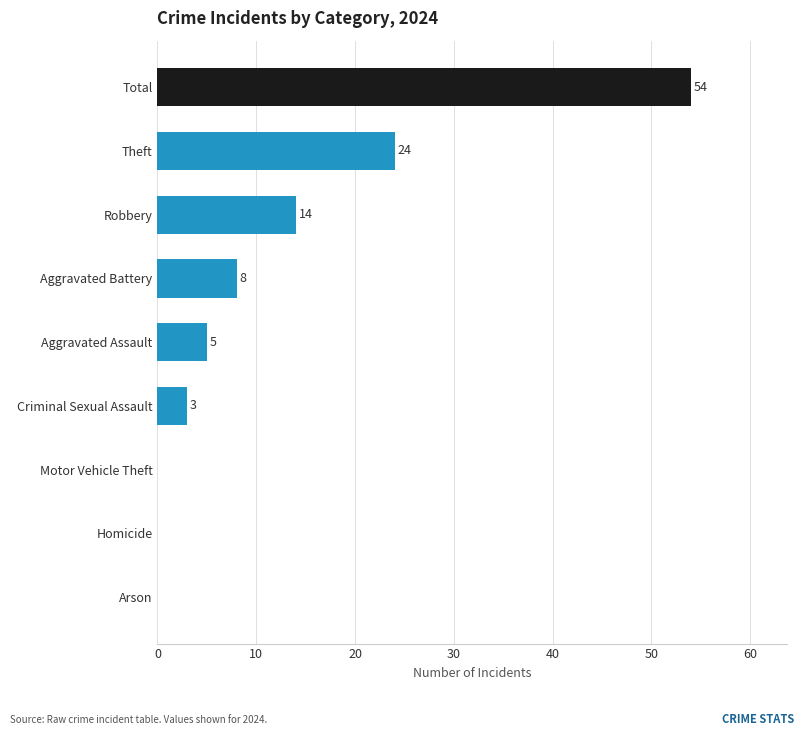

What is the sum of all values?

108